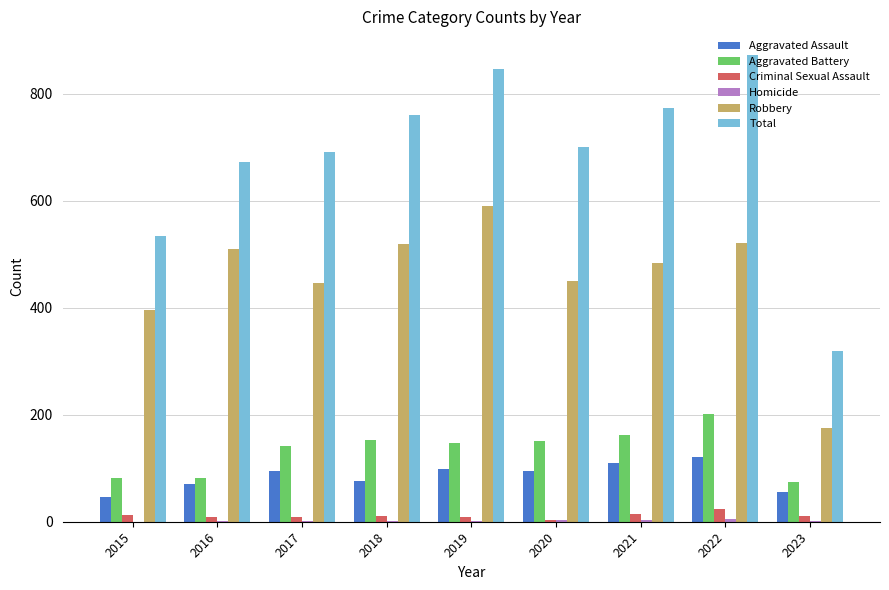

True or false: Robbery has a value of 175 at 2023.

True